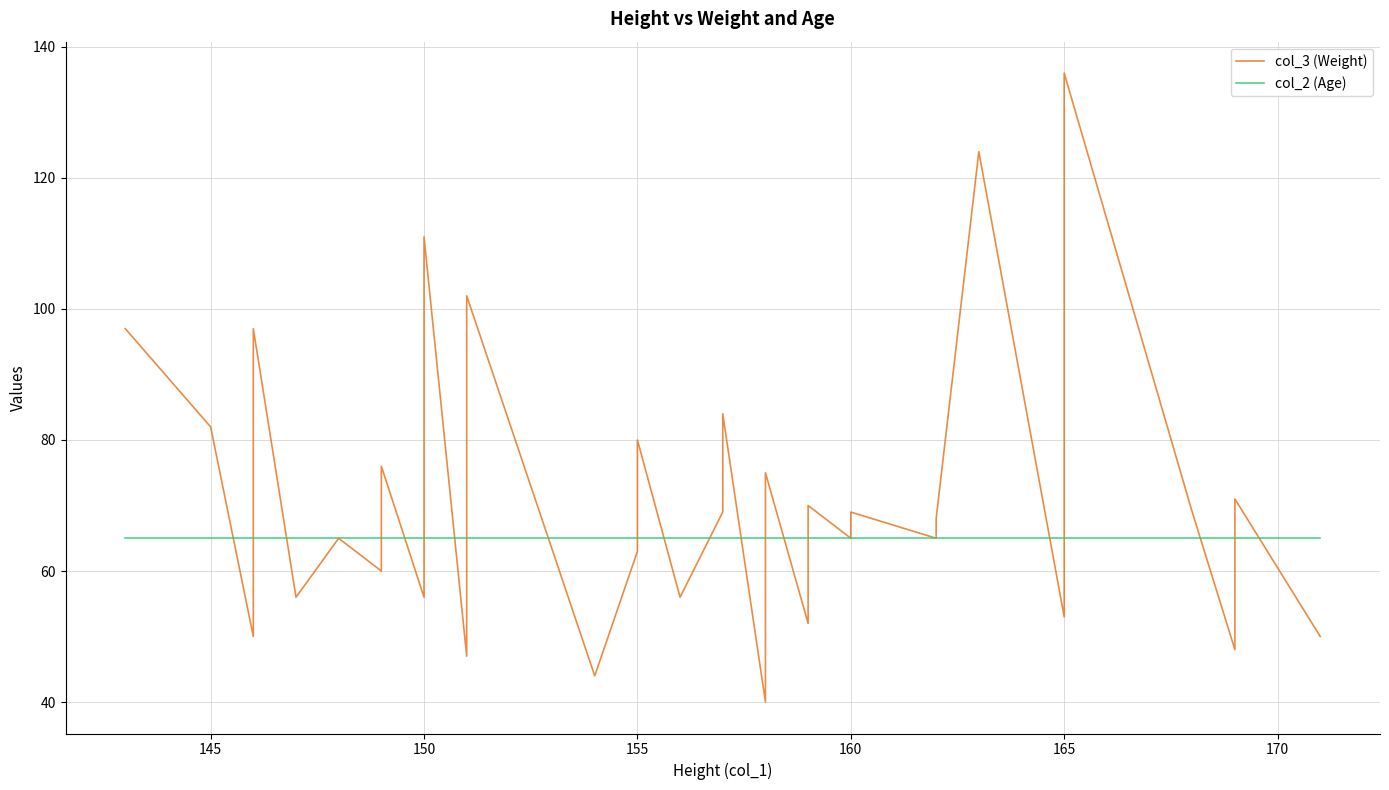

Rank the series by their maximum value, from lowest to highest.

col_2 (Age), col_3 (Weight)